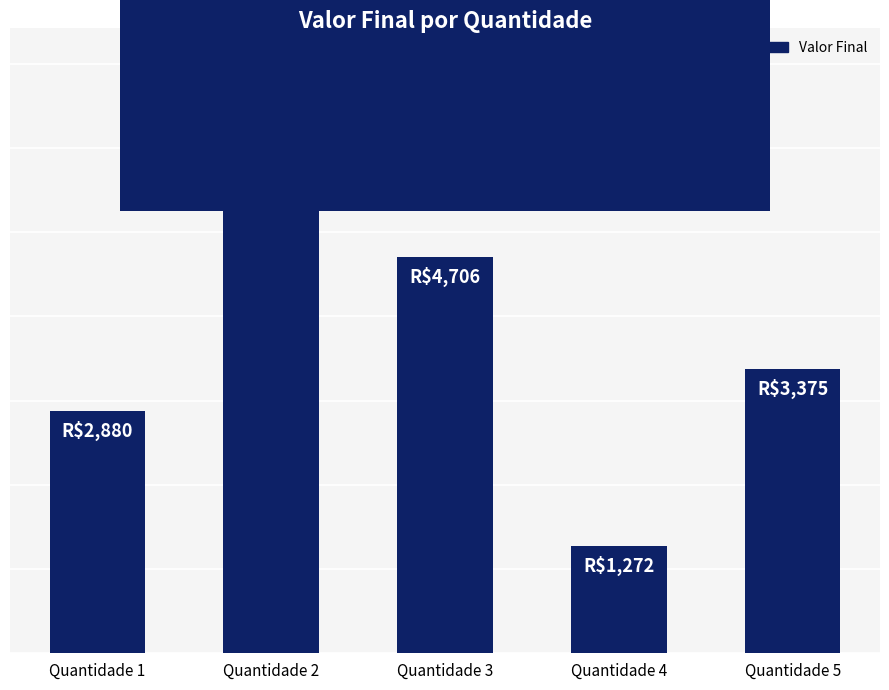

Which label corresponds to the largest value in the chart?

Quantidade 2